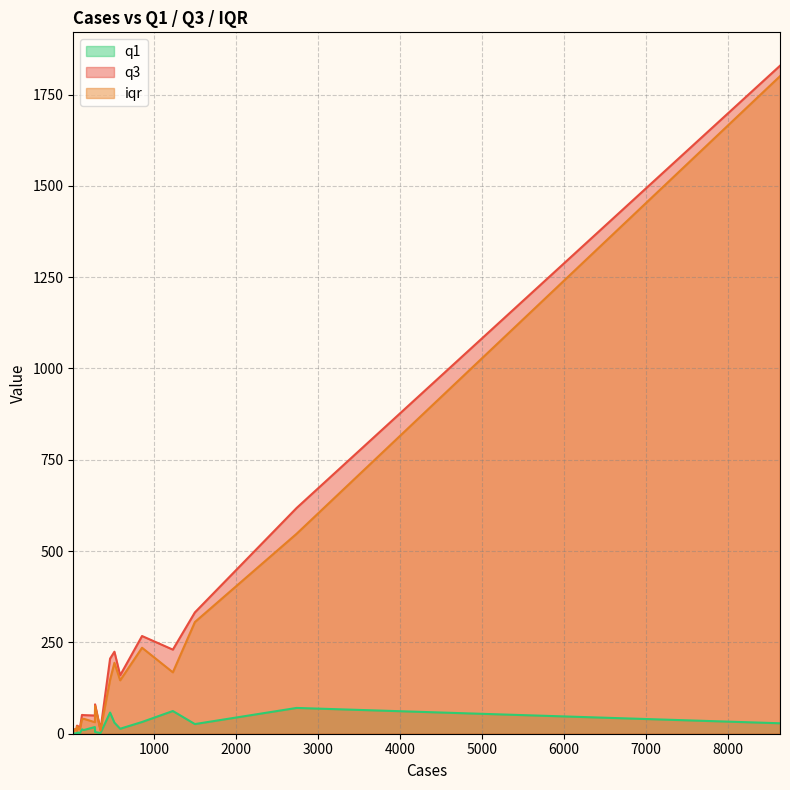

Is it true that q1 equals 0.8 at 348?

False